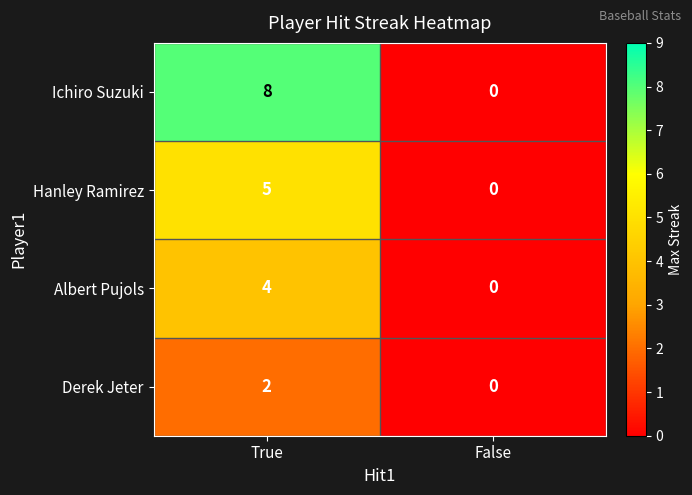

How many series are shown in this chart?

4